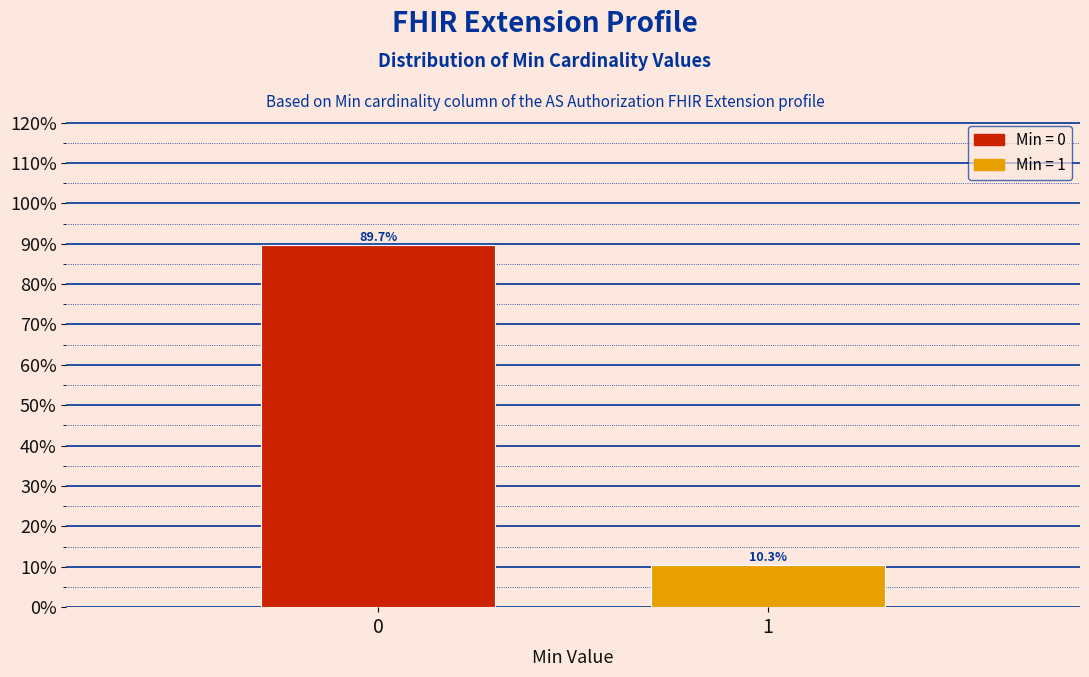

Reading left to right, extract all data points from this chart.

0=89.7	1=10.3